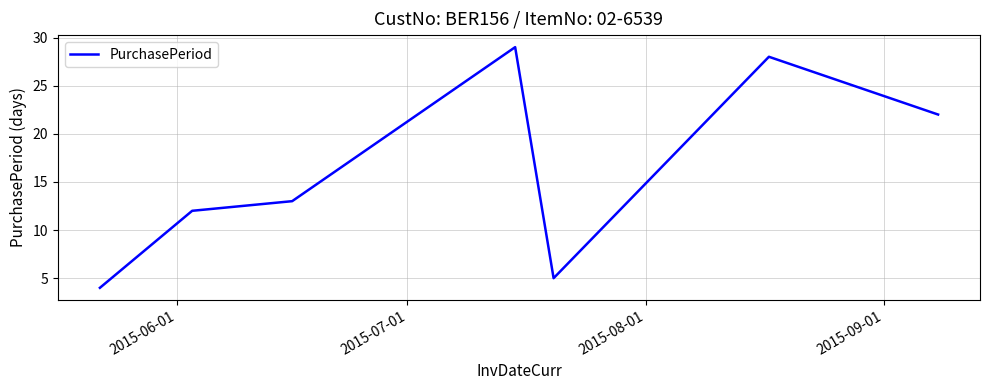

What is the difference between the maximum and minimum values?

25